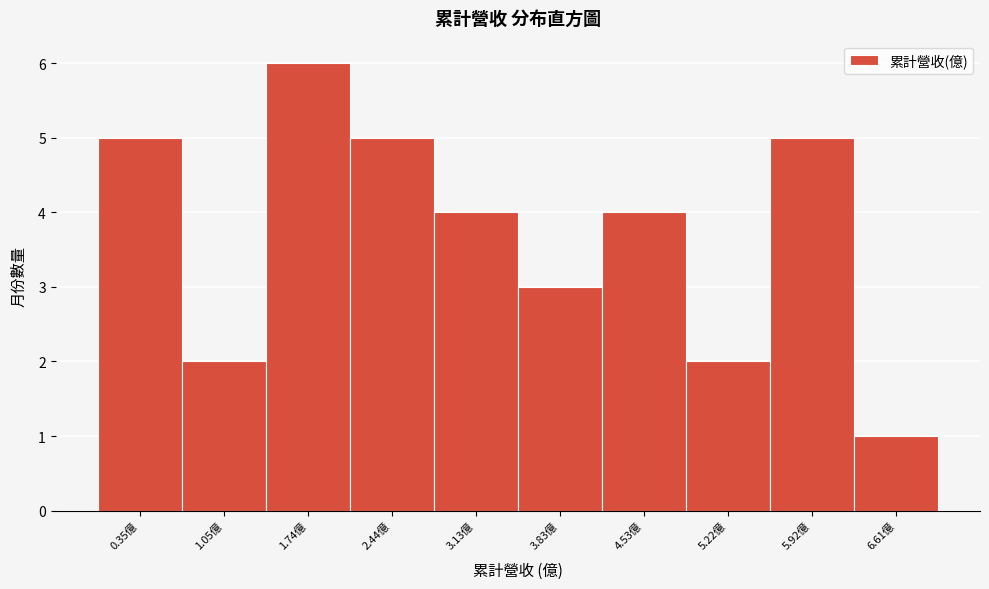

Reading left to right, extract all data points from this chart.

0.35億=5	1.05億=2	1.74億=6	2.44億=5	3.13億=4	3.83億=3	4.53億=4	5.22億=2	5.92億=5	6.61億=1